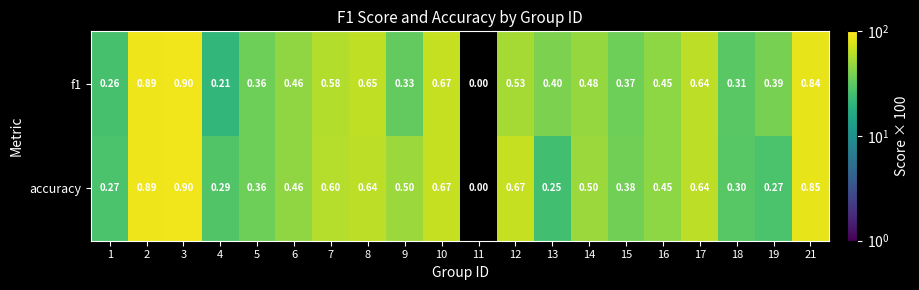

Count the number of categories in the chart.

20